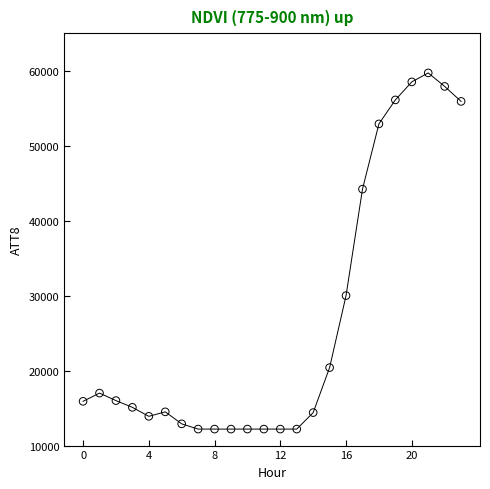

What is the range of Y values (max minus min)?

47500